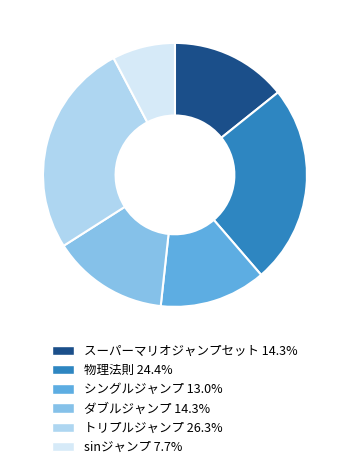

Approximately how many times larger is the value at 物理法則 compared to トリプルジャンプ?

0.9